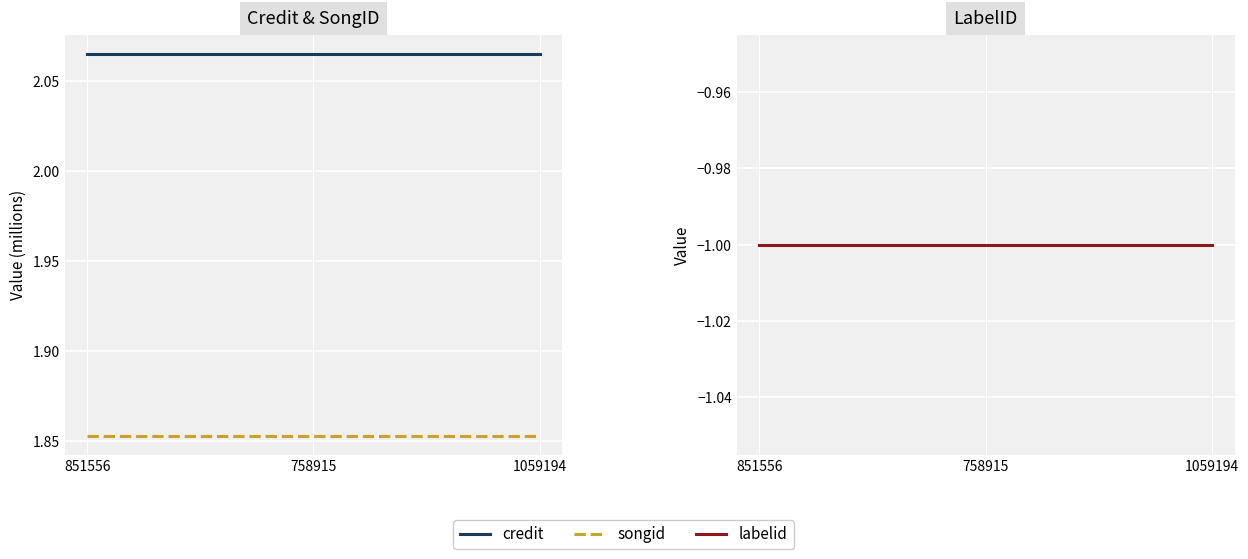

What is the smallest value displayed?

-1.0